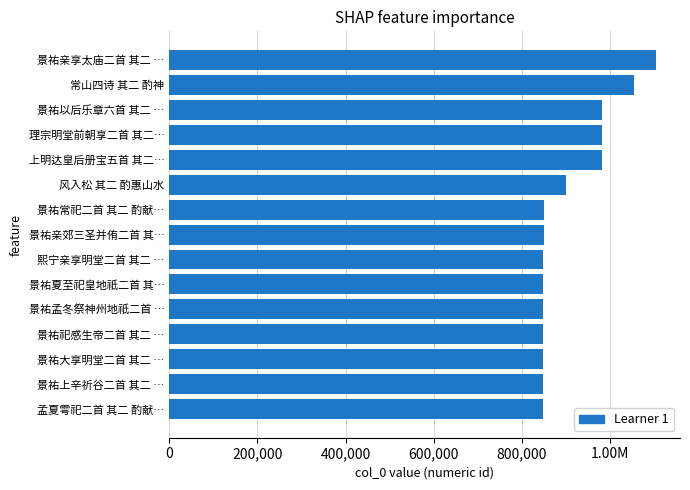

Does the chart contain any negative values?

No